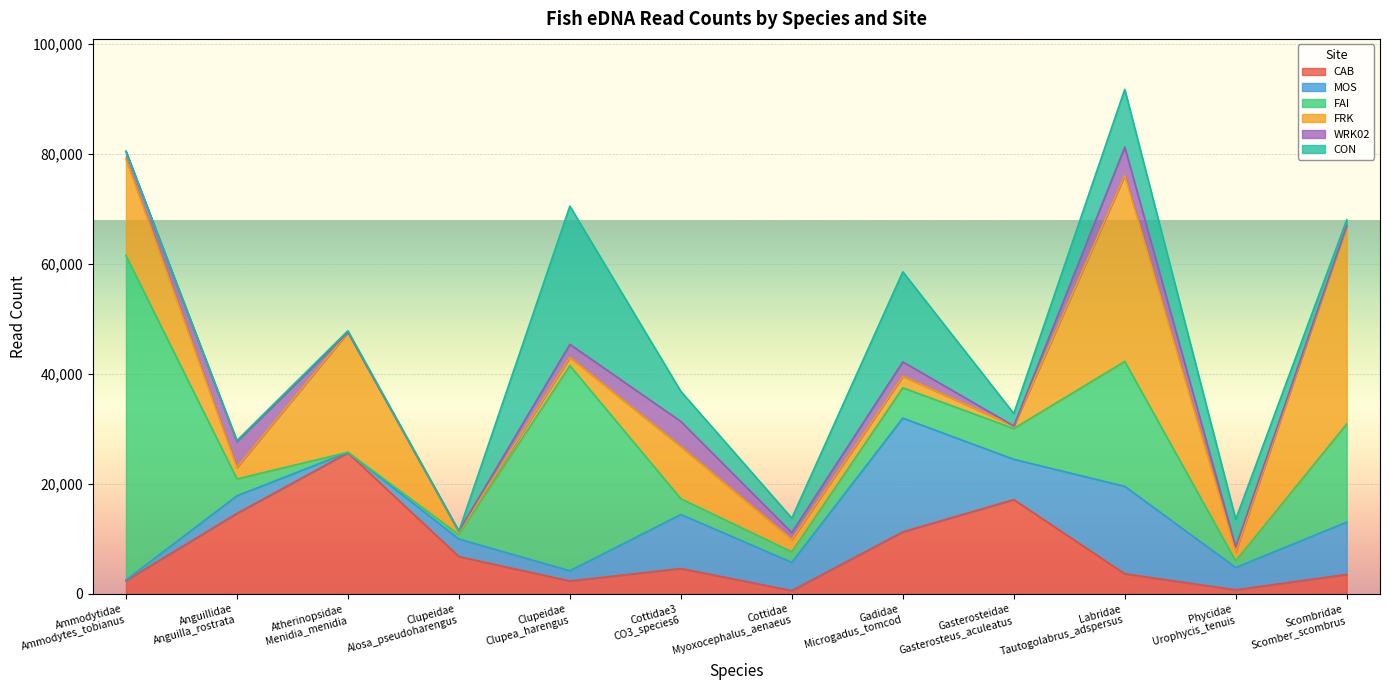

How many intersections are there between FAI and FRK?

5